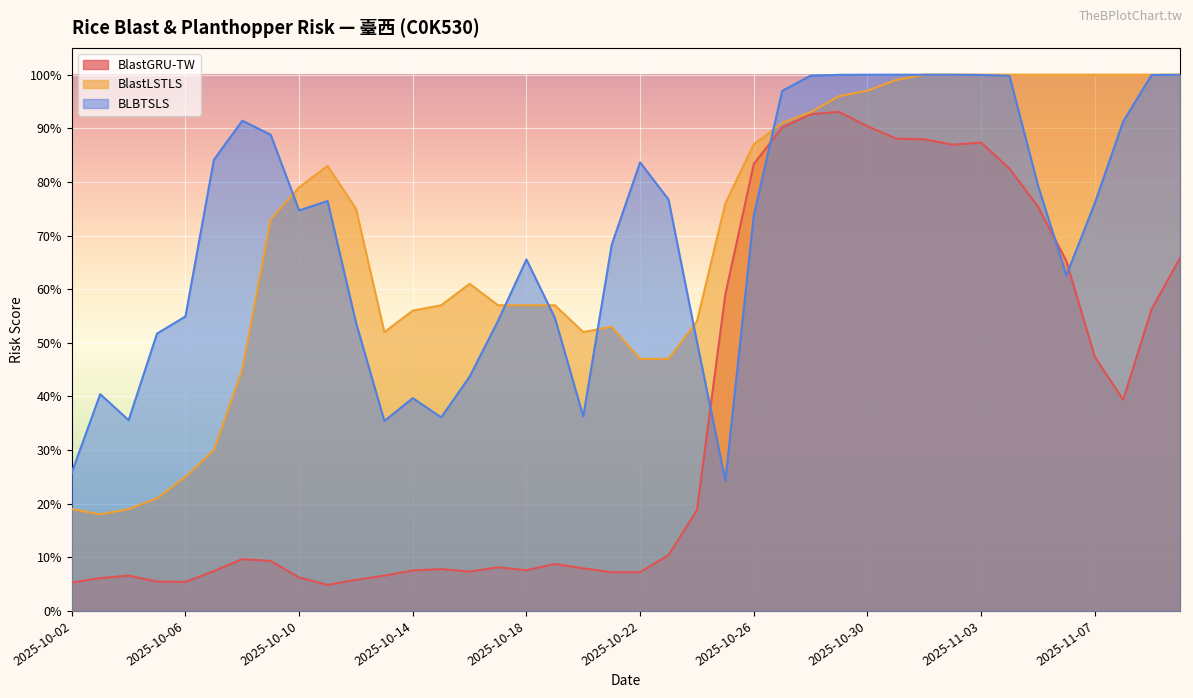

Reading left to right, extract all data points from this chart.

BlastGRU-TW: 0.1	0.1	0.1	0.1	0.1	0.1	0.1	0.1	0.1	0.0	0.1	0.1	0.1	0.1	0.1	0.1	0.1	0.1	0.1	0.1	0.1	0.1	0.2	0.6	0.8	0.9	0.9	0.9	0.9	0.9	0.9	0.9	0.9	0.8	0.8	0.7	0.5	0.4	0.6	0.7
BlastLSTLS: 0.2	0.2	0.2	0.2	0.2	0.3	0.5	0.7	0.8	0.8	0.8	0.5	0.6	0.6	0.6	0.6	0.6	0.6	0.5	0.5	0.5	0.5	0.5	0.8	0.9	0.9	0.9	1.0	1.0	1.0	1.0	1.0	1.0	1.0	1.0	1.0	1.0	1.0	1.0	1.0
BLBTSLS: 0.3	0.4	0.4	0.5	0.5	0.8	0.9	0.9	0.7	0.8	0.5	0.4	0.4	0.4	0.4	0.5	0.7	0.5	0.4	0.7	0.8	0.8	0.5	0.2	0.7	1.0	1.0	1.0	1.0	1.0	1.0	1.0	1.0	1.0	0.8	0.6	0.8	0.9	1.0	1.0